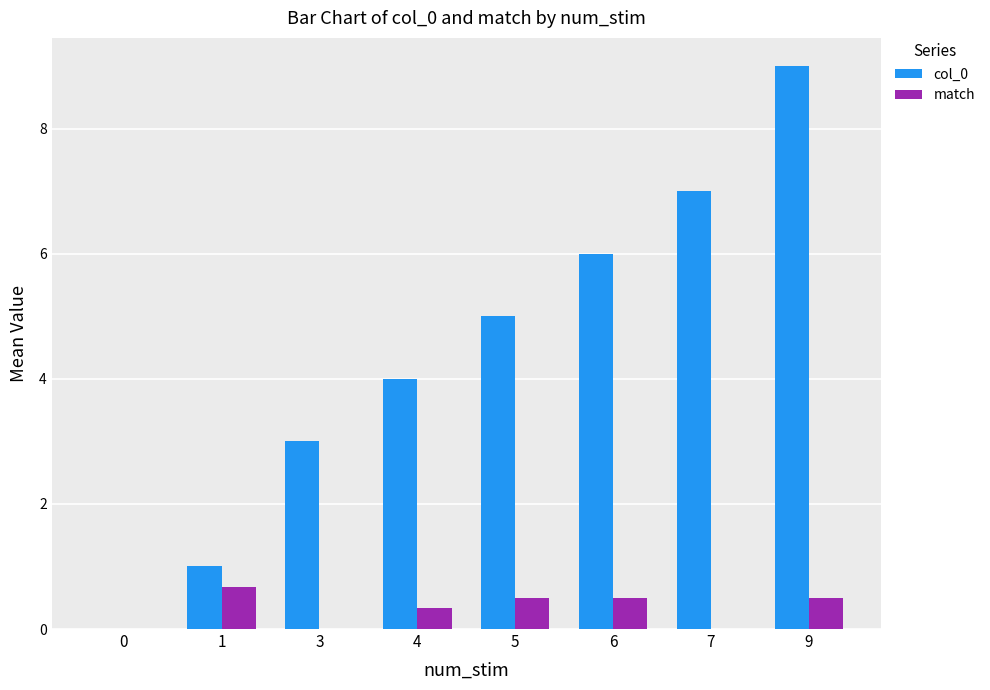

How many groups of bars are there?

8